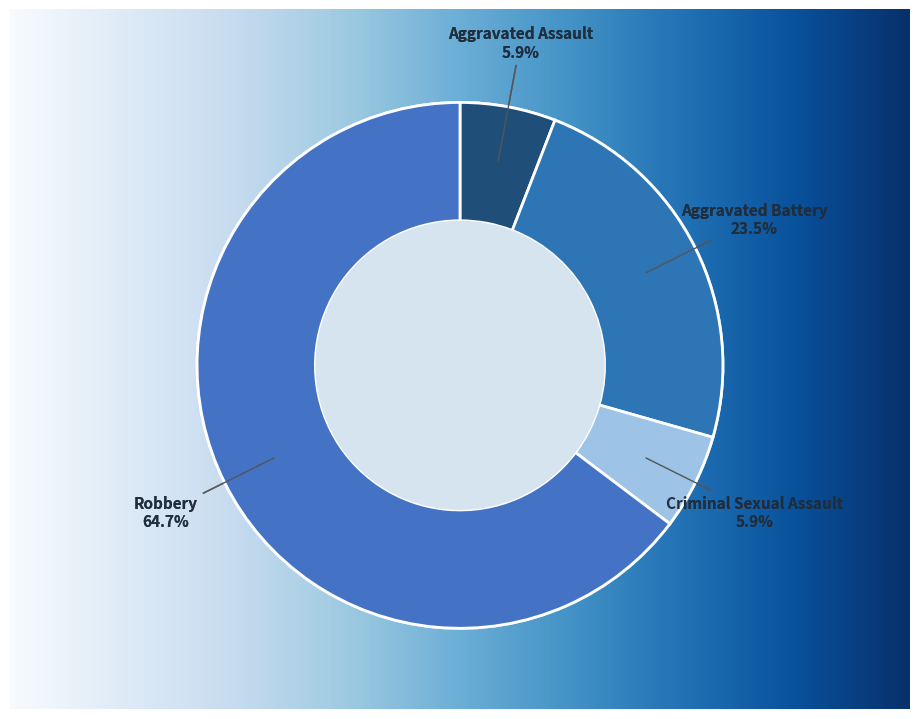

To the nearest percent, what is the combined percentage of Criminal Sexual Assault and Robbery?

71%